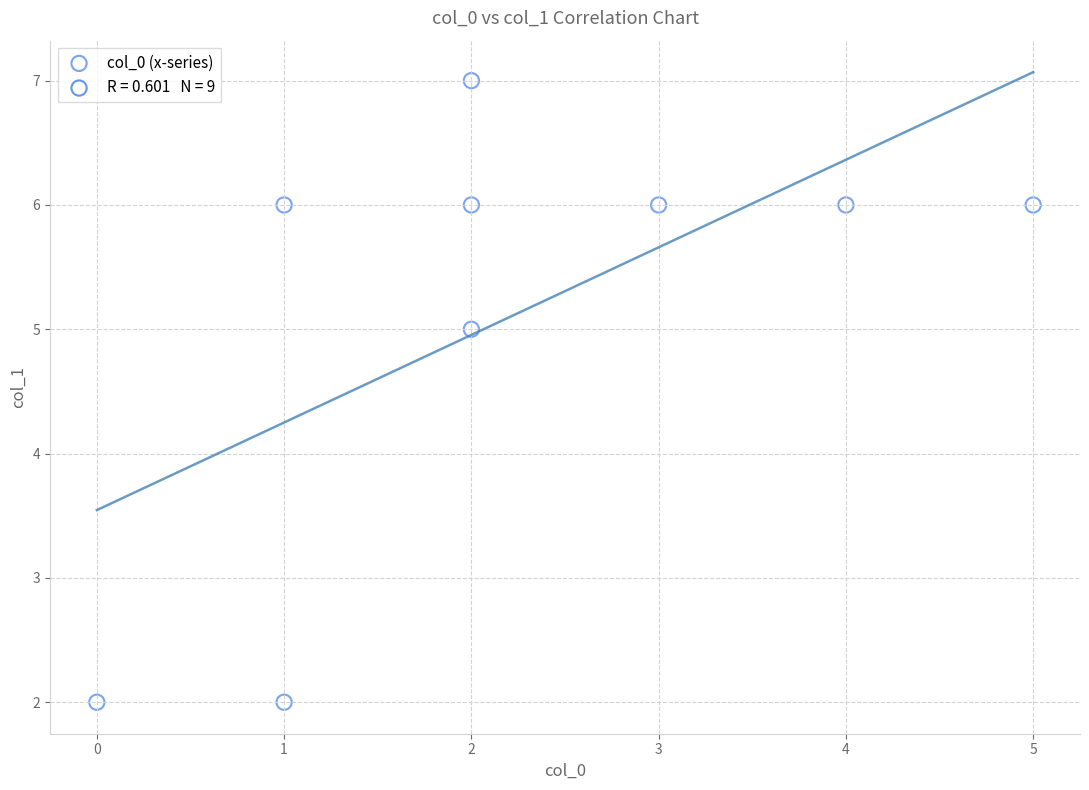

What is the range of Y values (max minus min)?

5